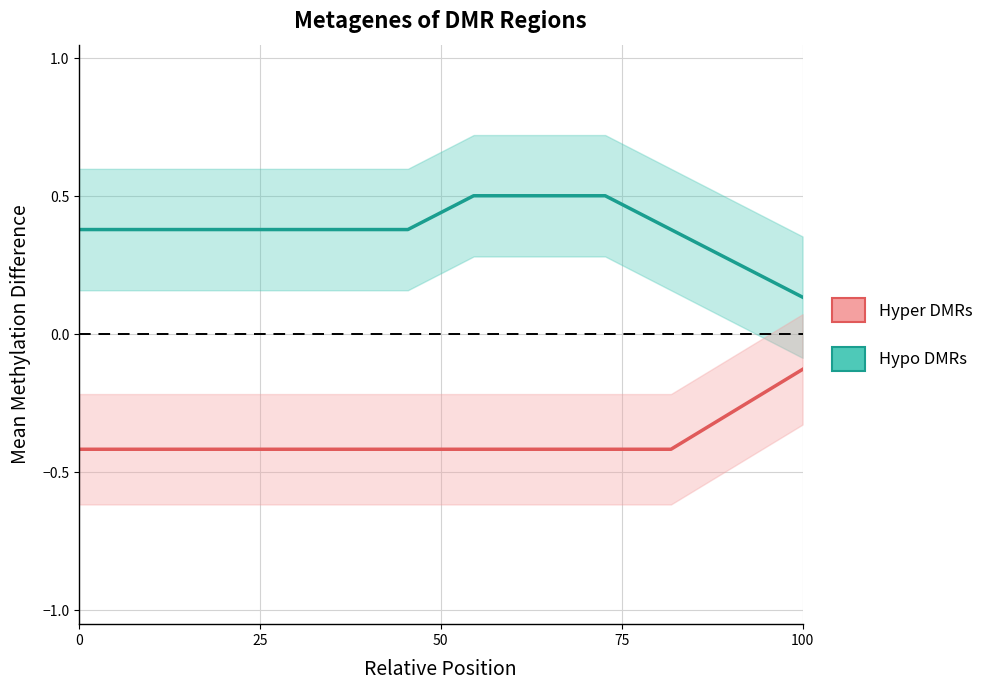

Which series has the widest spread of values?

Hypo DMRs